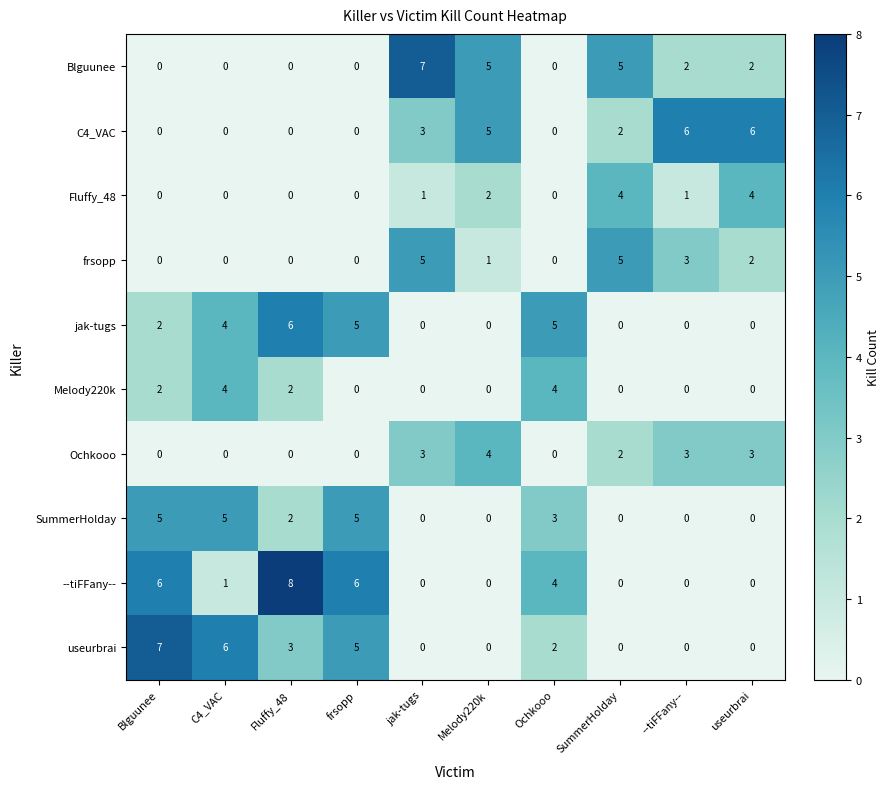

The value of frsopp at Ochkooo is 0. True or false?

True